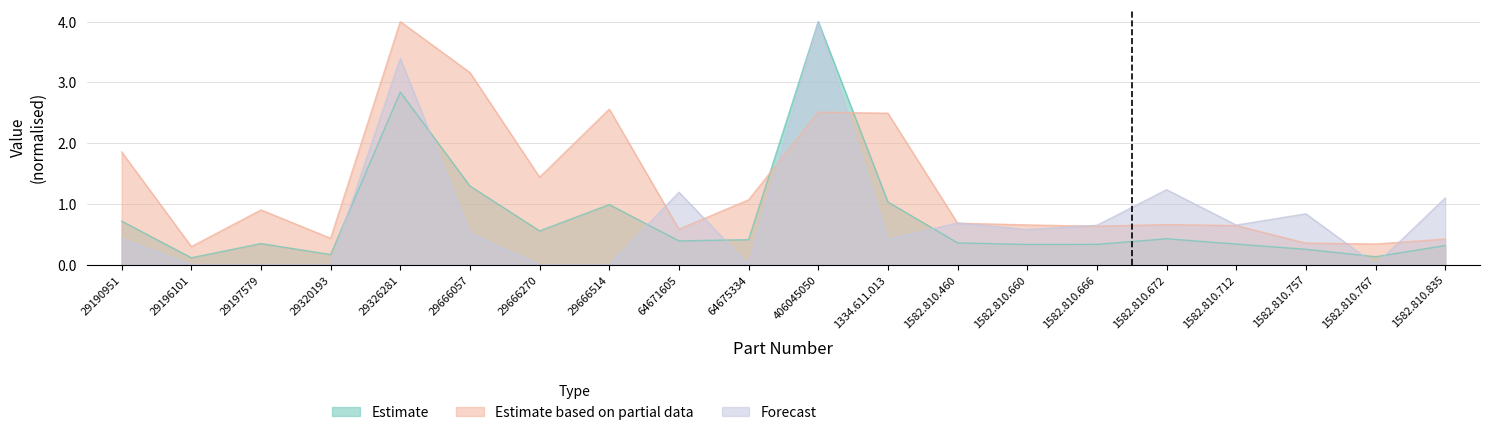

Where do Estimate based on partial data and Forecast first cross each other?

29666514 and 64671605